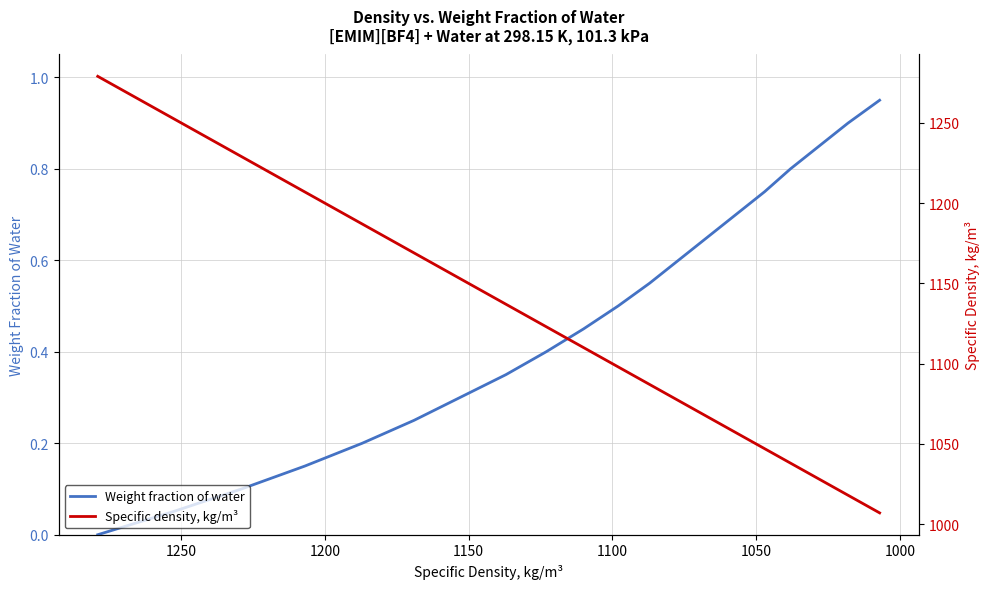

Which series has the largest range (max minus min)?

Specific density, kg/m³